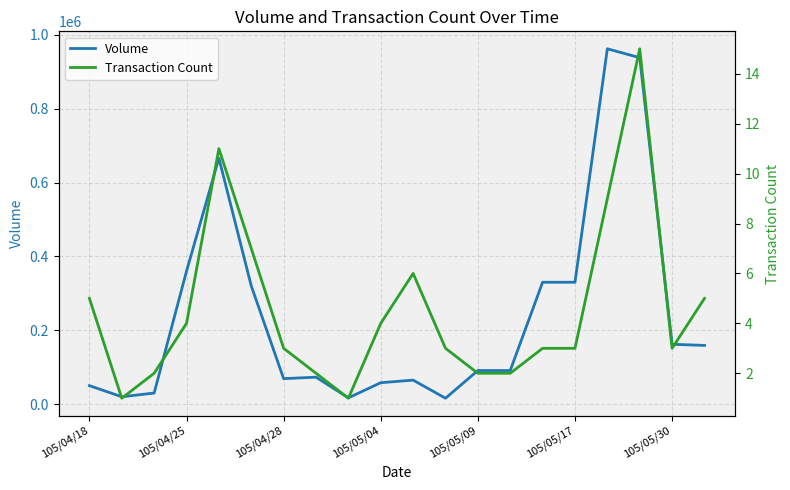

True or false: Volume and Transaction Count intersect in this chart.

False